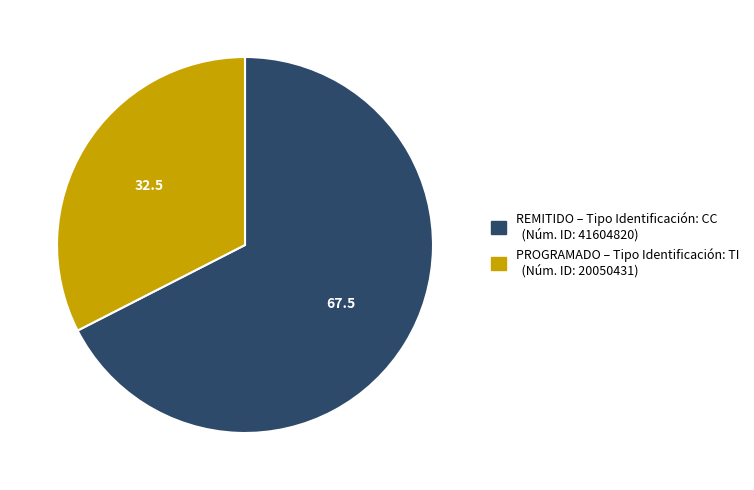

Is the sum of PROGRAMADO – Tipo Identificación: TI (Núm. ID: 20050431) and REMITIDO – Tipo Identificación: CC (Núm. ID: 41604820) greater than half?

Yes